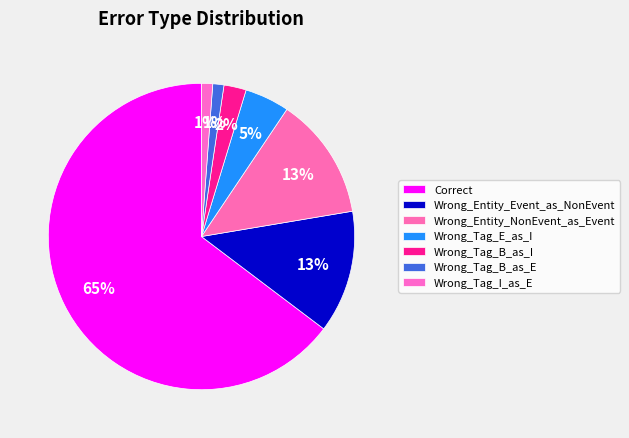

Does Correct represent more than half of the total?

Yes